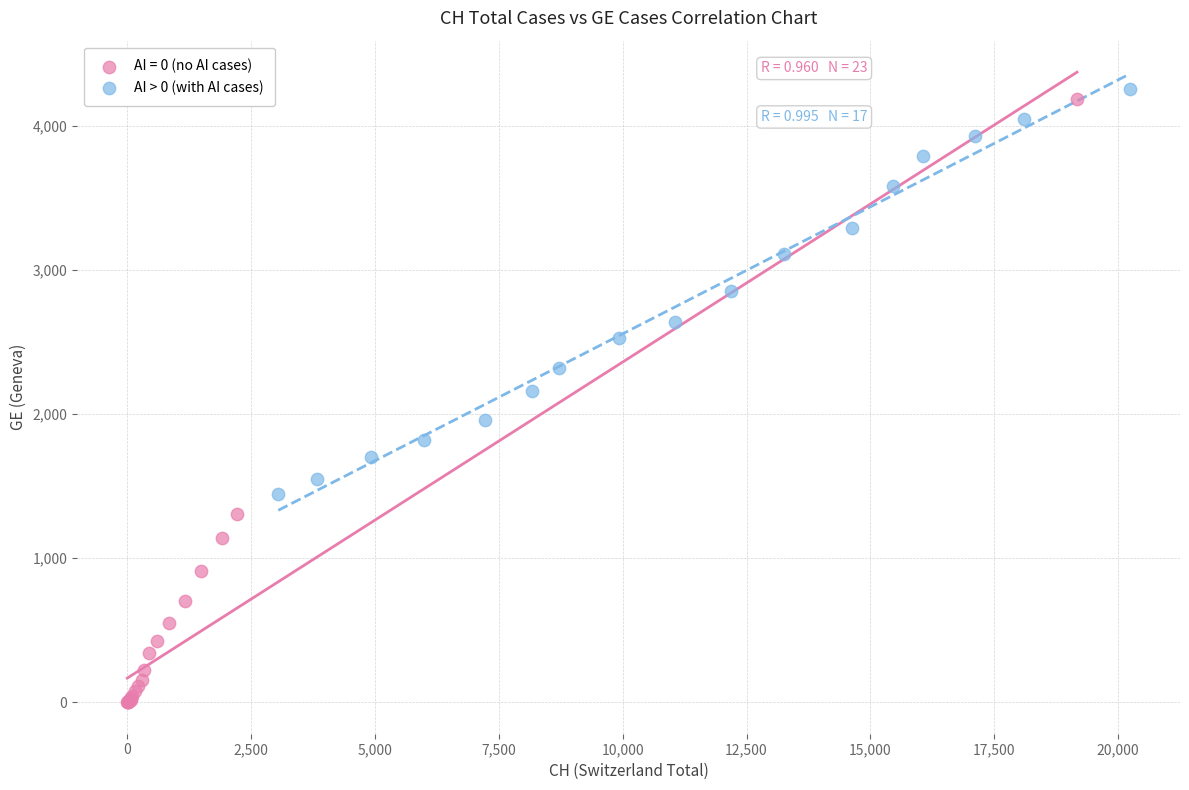

Which series has the widest spread of Y values?

AI = 0 (no AI cases)